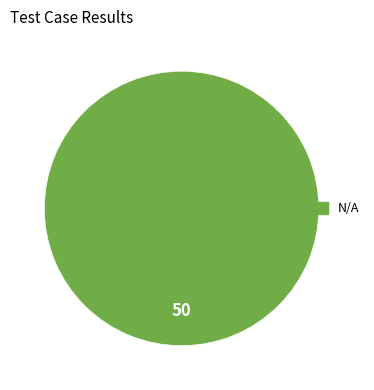

Is there any slice that represents more than half of the pie?

Yes